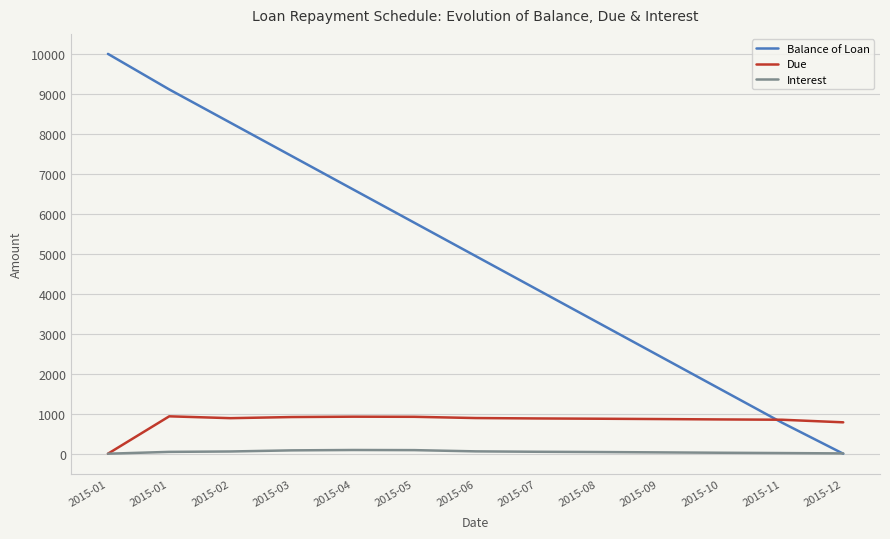

Count the number of categories in the chart.

13